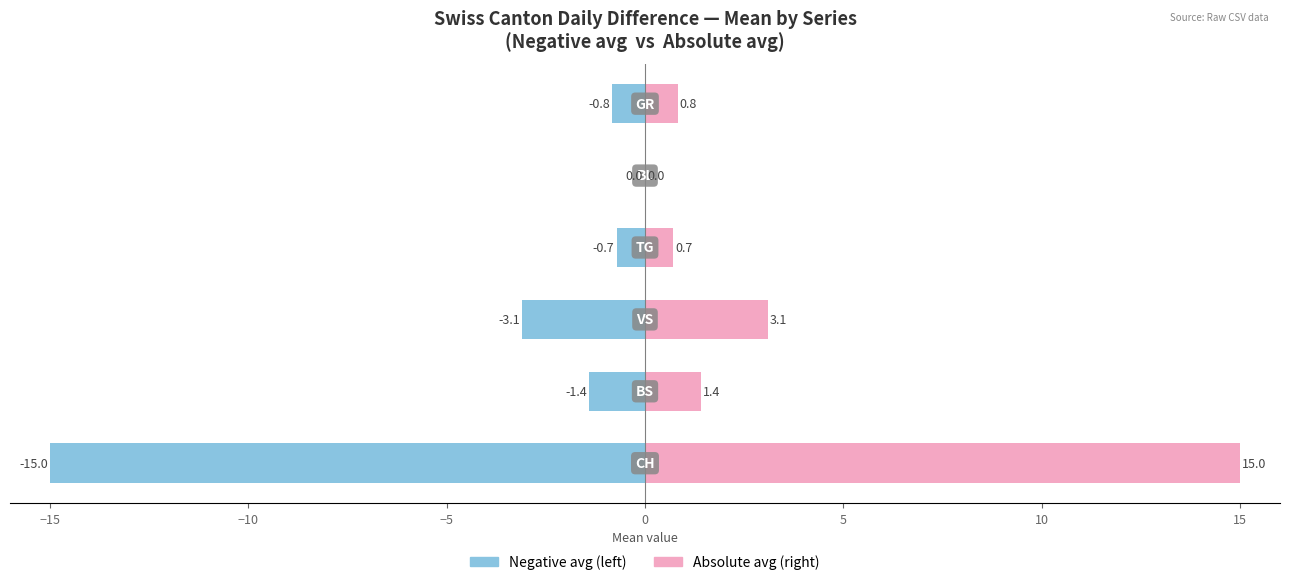

Is it true that Negative avg equals 8.3 at 0?

False